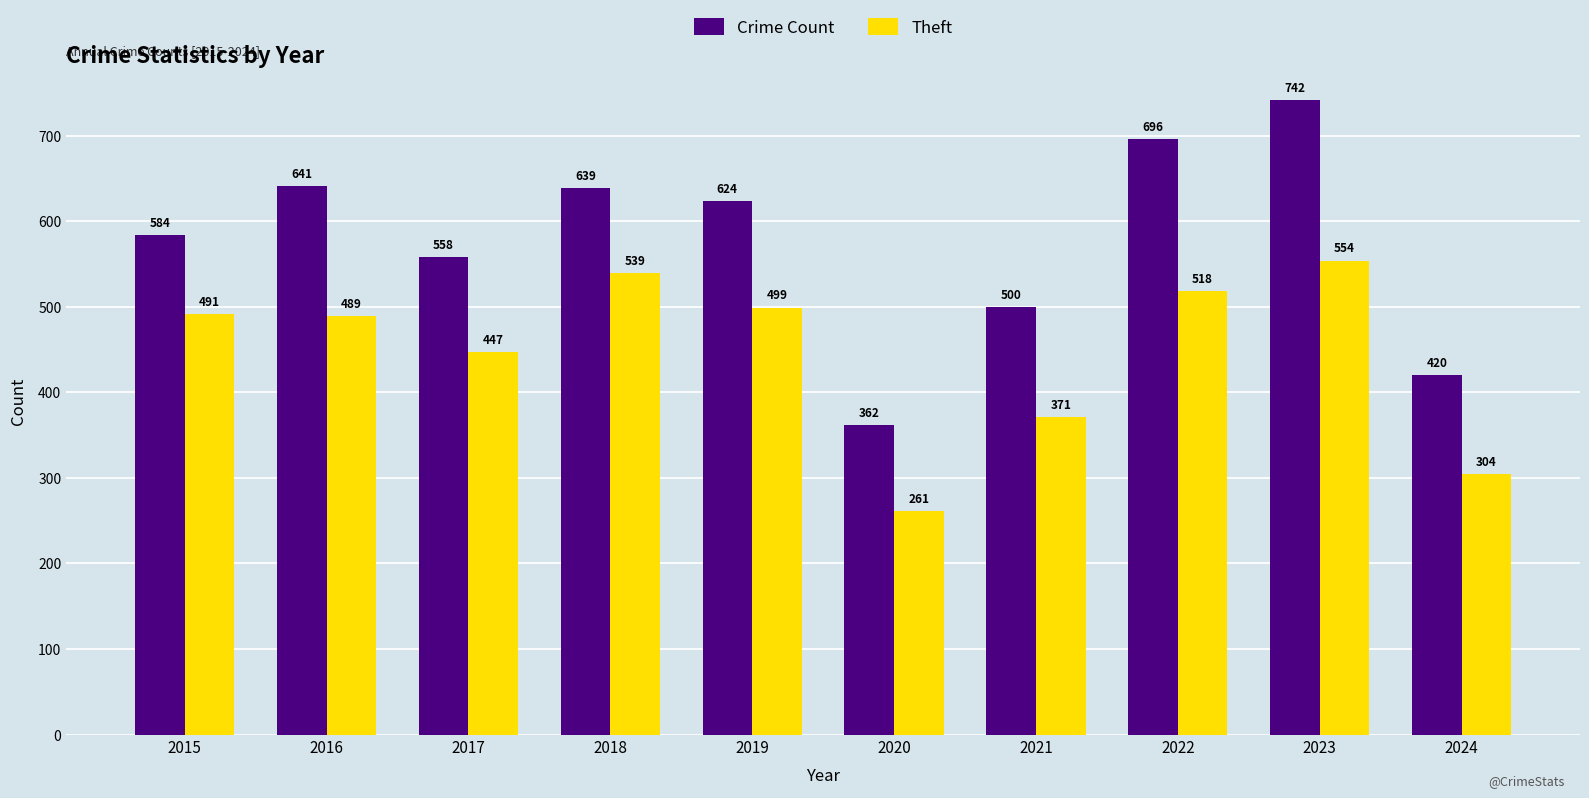

Rank the series by their average value, from lowest to highest.

Theft, Crime Count